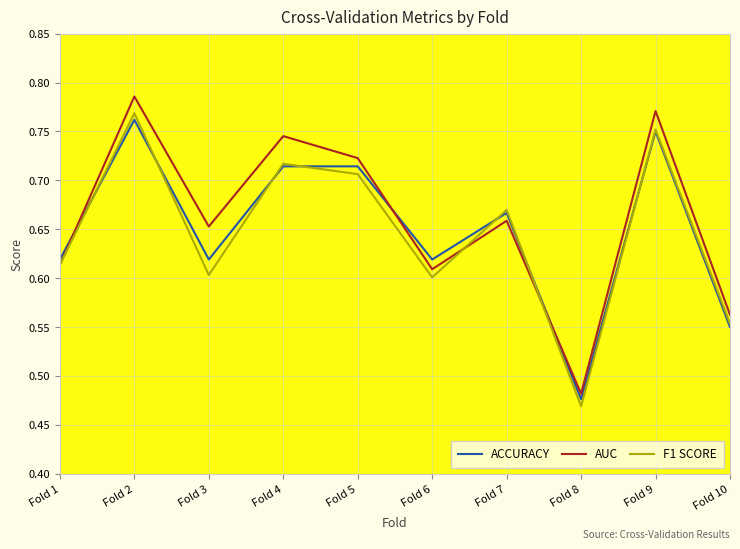

Between Fold 1 and Fold 7, which series saw the biggest shift?

F1 SCORE